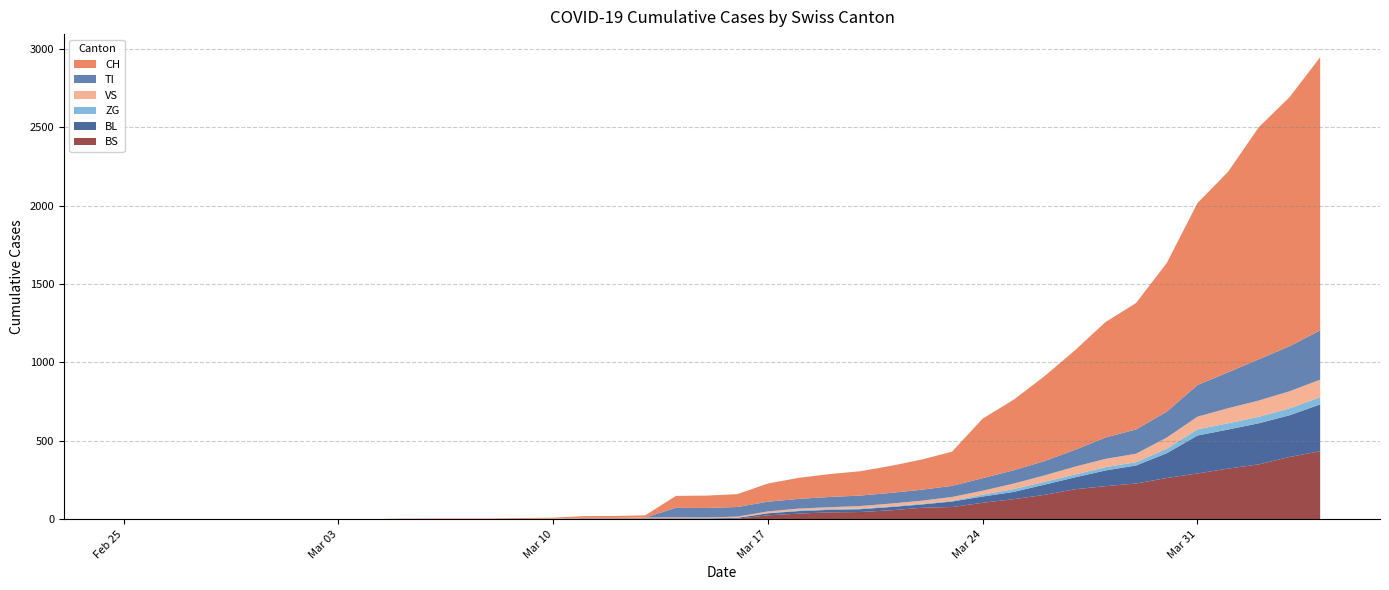

Reading left to right, what are all the values shown in this chart?

CH: 0=0	1=0	2=0	3=0	4=0	5=0	6=0	7=0	8=0	9=2	10=3	11=3	12=3	13=5	14=6	15=11	16=12	17=14	18=76	19=79	20=82	21=116	22=134	23=146	24=155	25=172	26=192	27=218	28=380	29=449	30=540	31=634	32=736	33=806	34=948	35=1160	36=1279	37=1480	38=1588	39=1742
TI: 0=0	1=0	2=0	3=0	4=0	5=0	6=0	7=0	8=0	9=0	10=0	11=0	12=0	13=0	14=0	15=0	16=0	17=0	18=61	19=61	20=61	21=62	22=62	23=65	24=67	25=68	26=70	27=71	28=80	29=85	30=91	31=107	32=136	33=155	34=165	35=202	36=229	37=263	38=287	39=314
ZG: 0=0	1=0	2=0	3=0	4=0	5=0	6=0	7=0	8=0	9=0	10=0	11=0	12=0	13=0	14=0	15=0	16=0	17=0	18=0	19=0	20=0	21=1	22=5	23=5	24=5	25=5	26=5	27=5	28=12	29=18	30=18	31=18	32=21	33=21	34=29	35=39	36=40	37=41	38=44	39=46
VS: 0=0	1=0	2=0	3=0	4=0	5=0	6=0	7=0	8=0	9=2	10=2	11=2	12=2	13=2	14=2	15=3	16=3	17=5	18=6	19=6	20=8	21=11	22=11	23=12	24=15	25=17	26=19	27=24	28=25	29=35	30=41	31=50	32=53	33=54	34=71	35=81	36=96	37=104	38=109	39=112
BL: 0=0	1=0	2=0	3=0	4=0	5=0	6=0	7=0	8=0	9=0	10=0	11=0	12=0	13=1	14=2	15=2	16=2	17=2	18=2	19=5	20=5	21=13	22=16	23=16	24=18	25=21	26=21	27=35	28=40	29=46	30=65	31=76	32=100	33=115	34=158	35=242	36=249	37=262	38=266	39=298
BS: 0=0	1=0	2=0	3=0	4=0	5=0	6=0	7=0	8=0	9=0	10=0	11=0	12=0	13=0	14=0	15=4	16=4	17=4	18=4	19=0	20=4	21=25	22=36	23=44	24=46	25=57	26=73	27=78	28=105	29=128	30=155	31=191	32=211	33=228	34=263	35=292	36=323	37=350	38=397	39=434